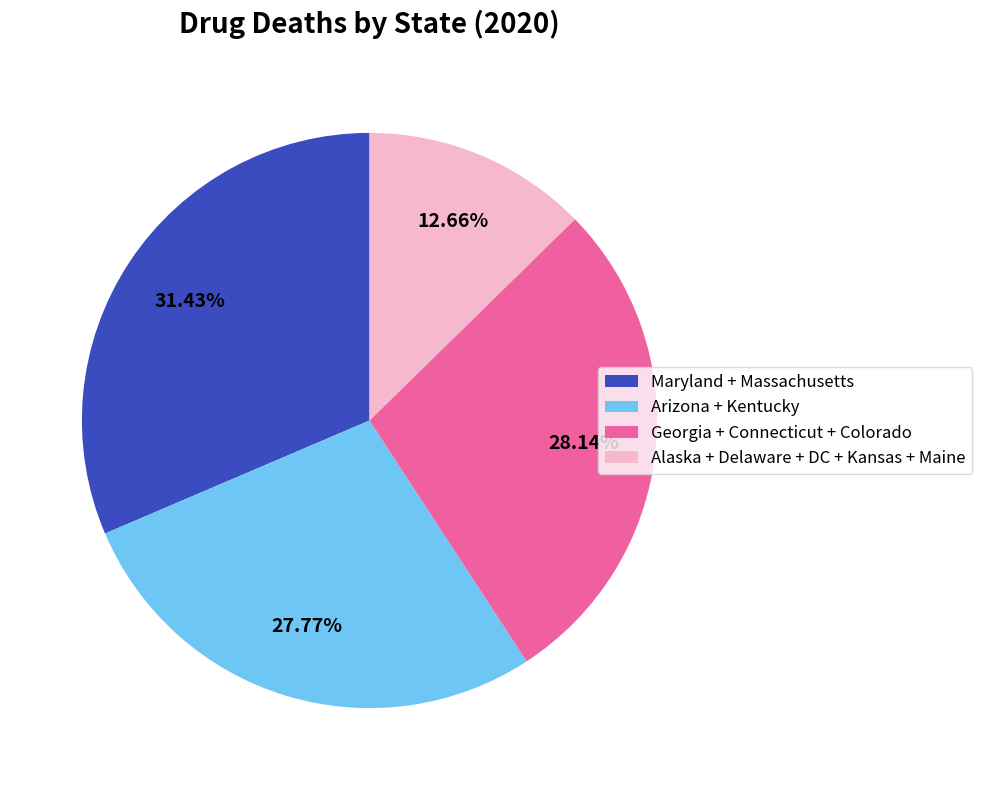

Which category has the biggest portion of the pie?

Maryland + Massachusetts